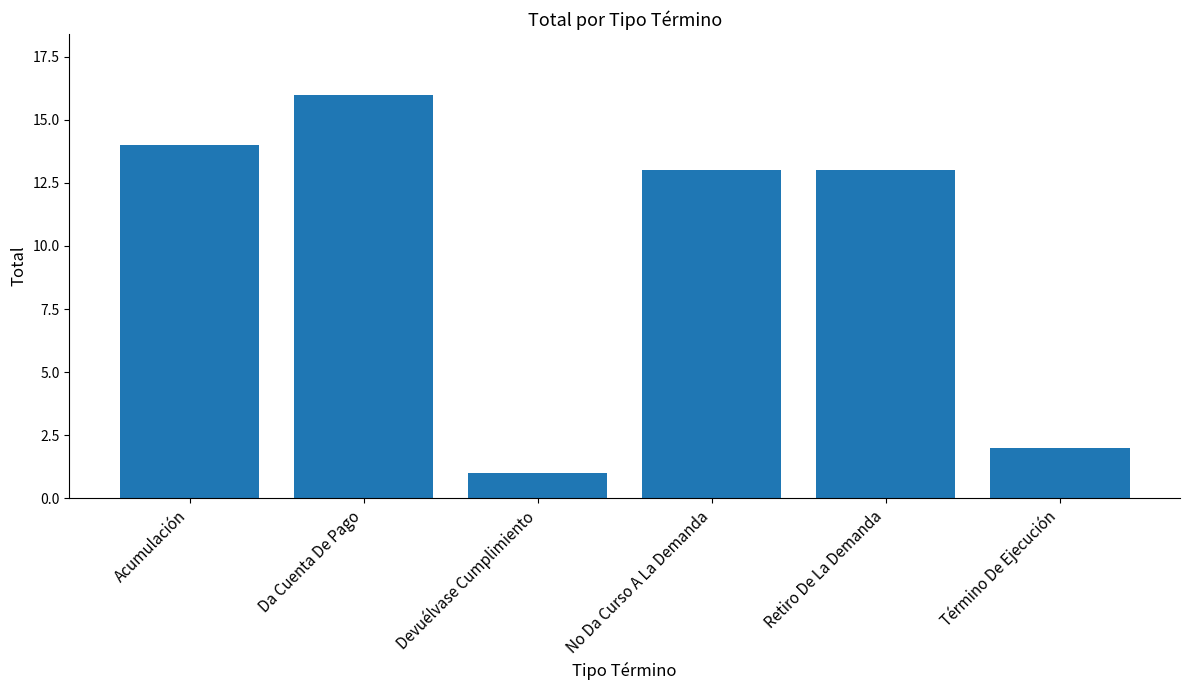

What is the maximum value shown in the chart?

16